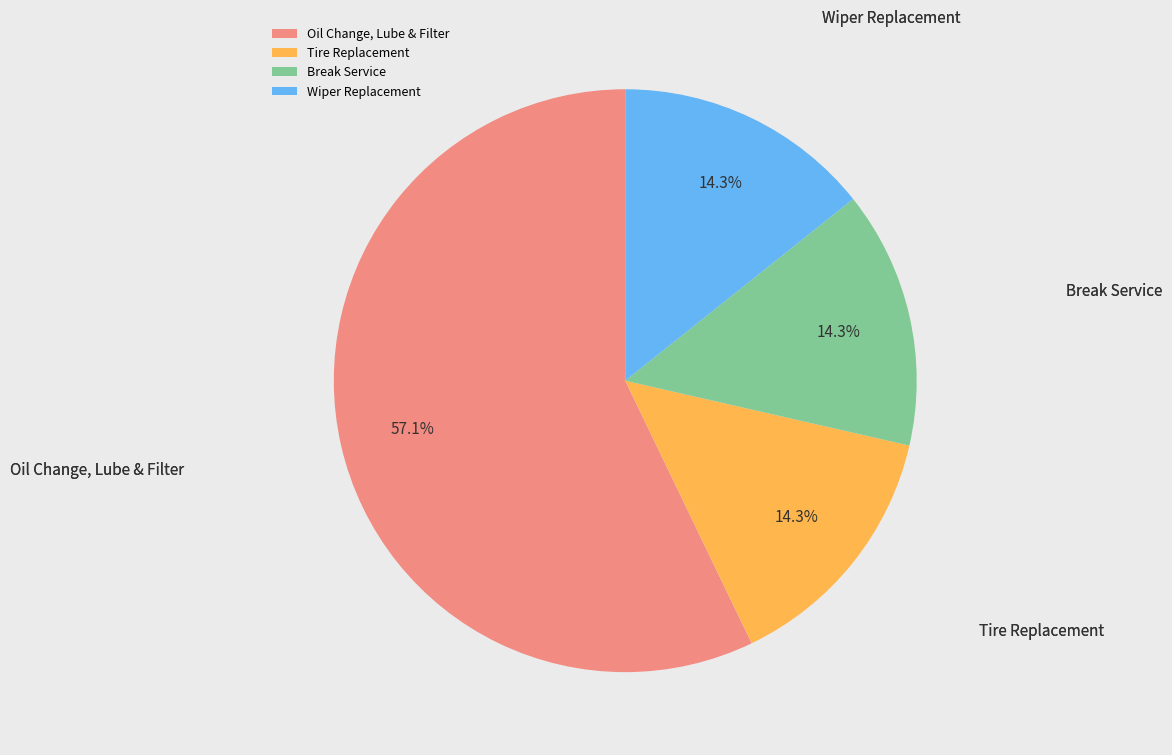

Is it true that Wiper Replacement is 14% of the pie?

True